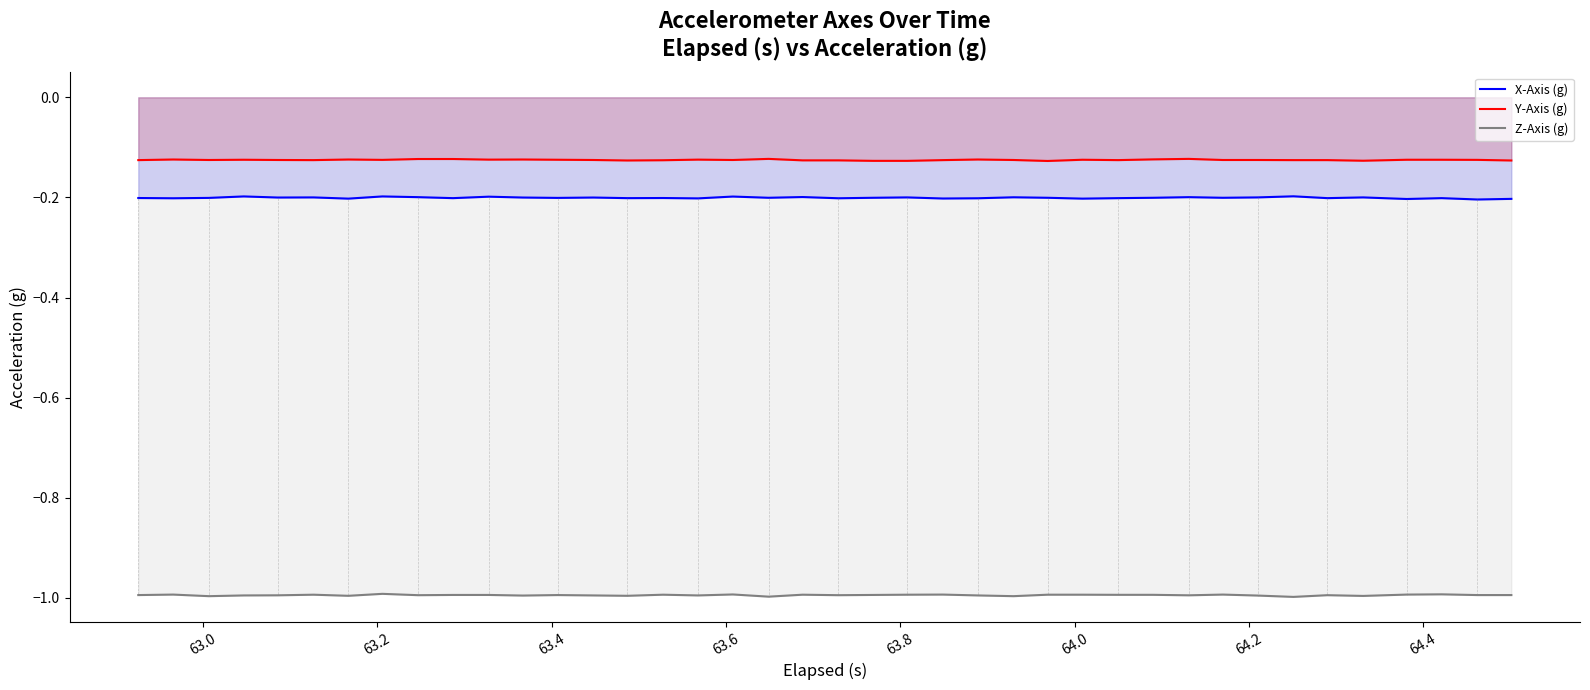

Which series has the largest total across all categories?

Y-Axis (g)